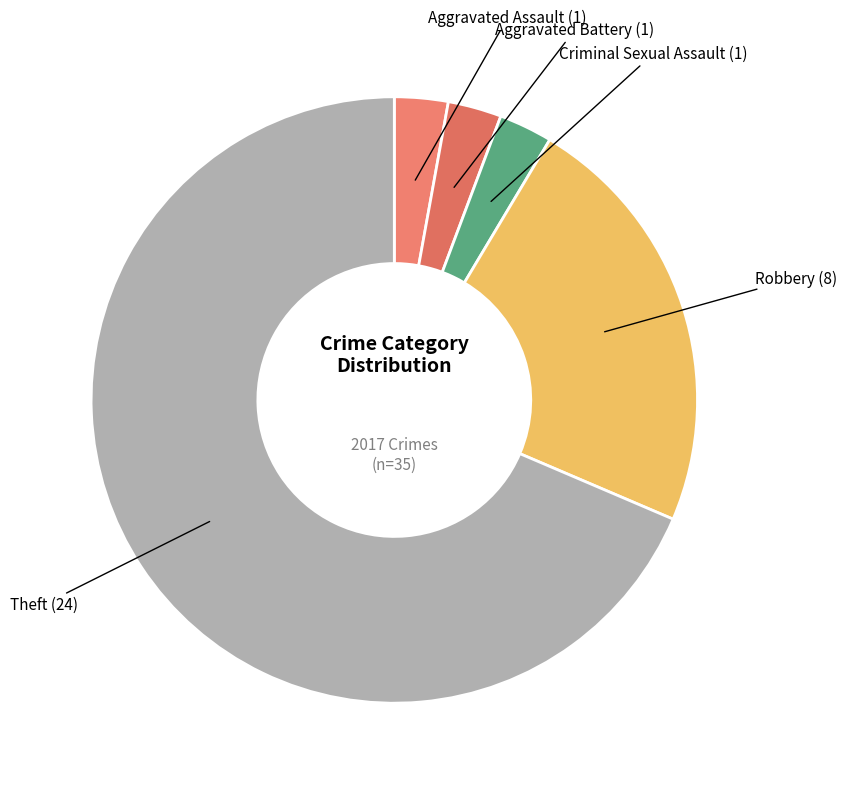

Does Theft account for over 50% of the chart?

Yes